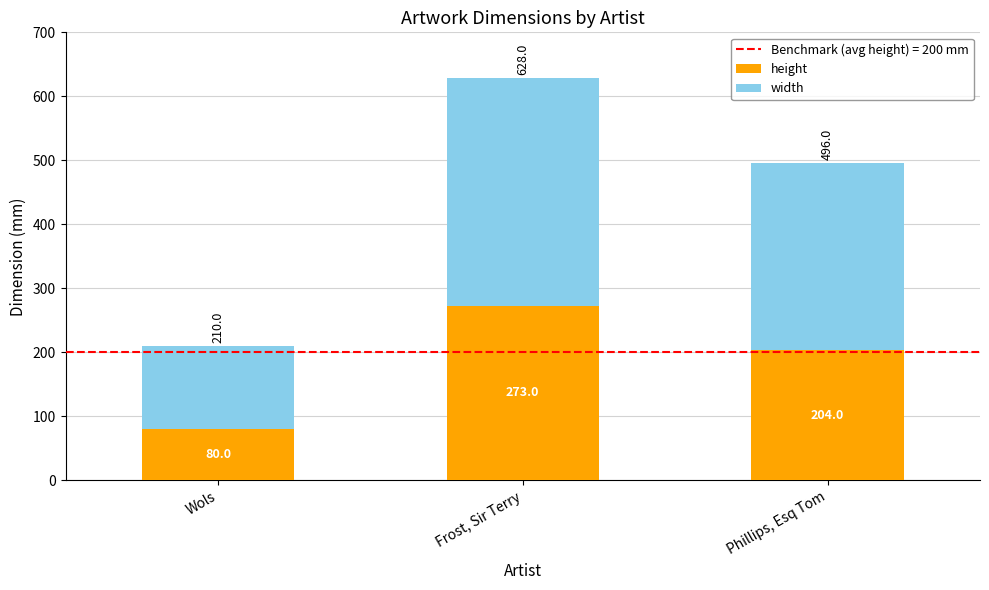

What is the sum of all height values?

557